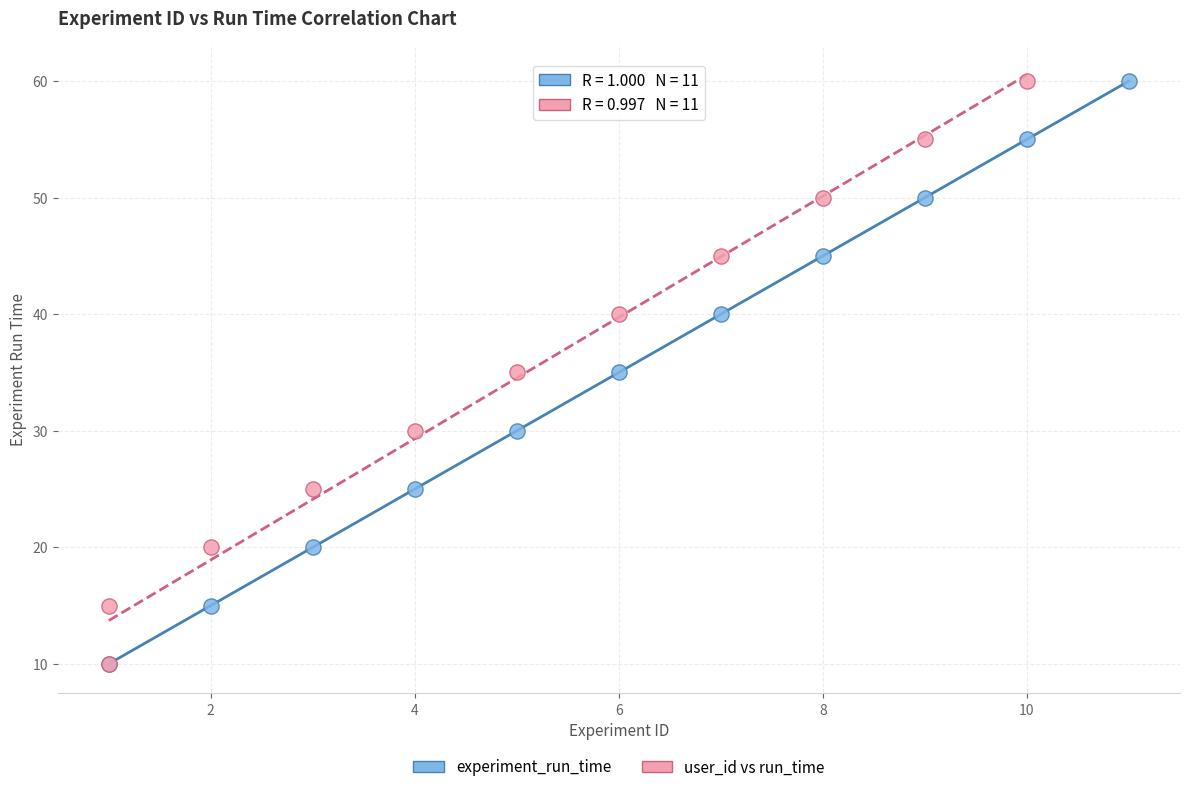

What are all the series names shown in the legend?

experiment_run_time, user_id vs run_time